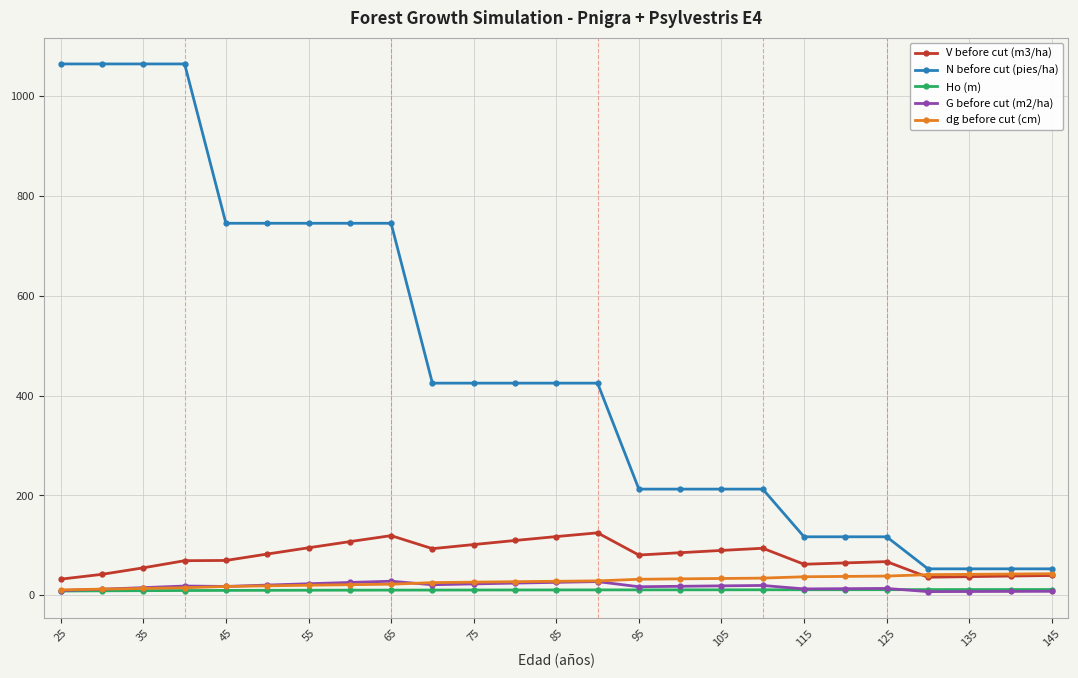

True or false: G before cut (m2/ha) has more than 1 points higher than both neighbors.

True